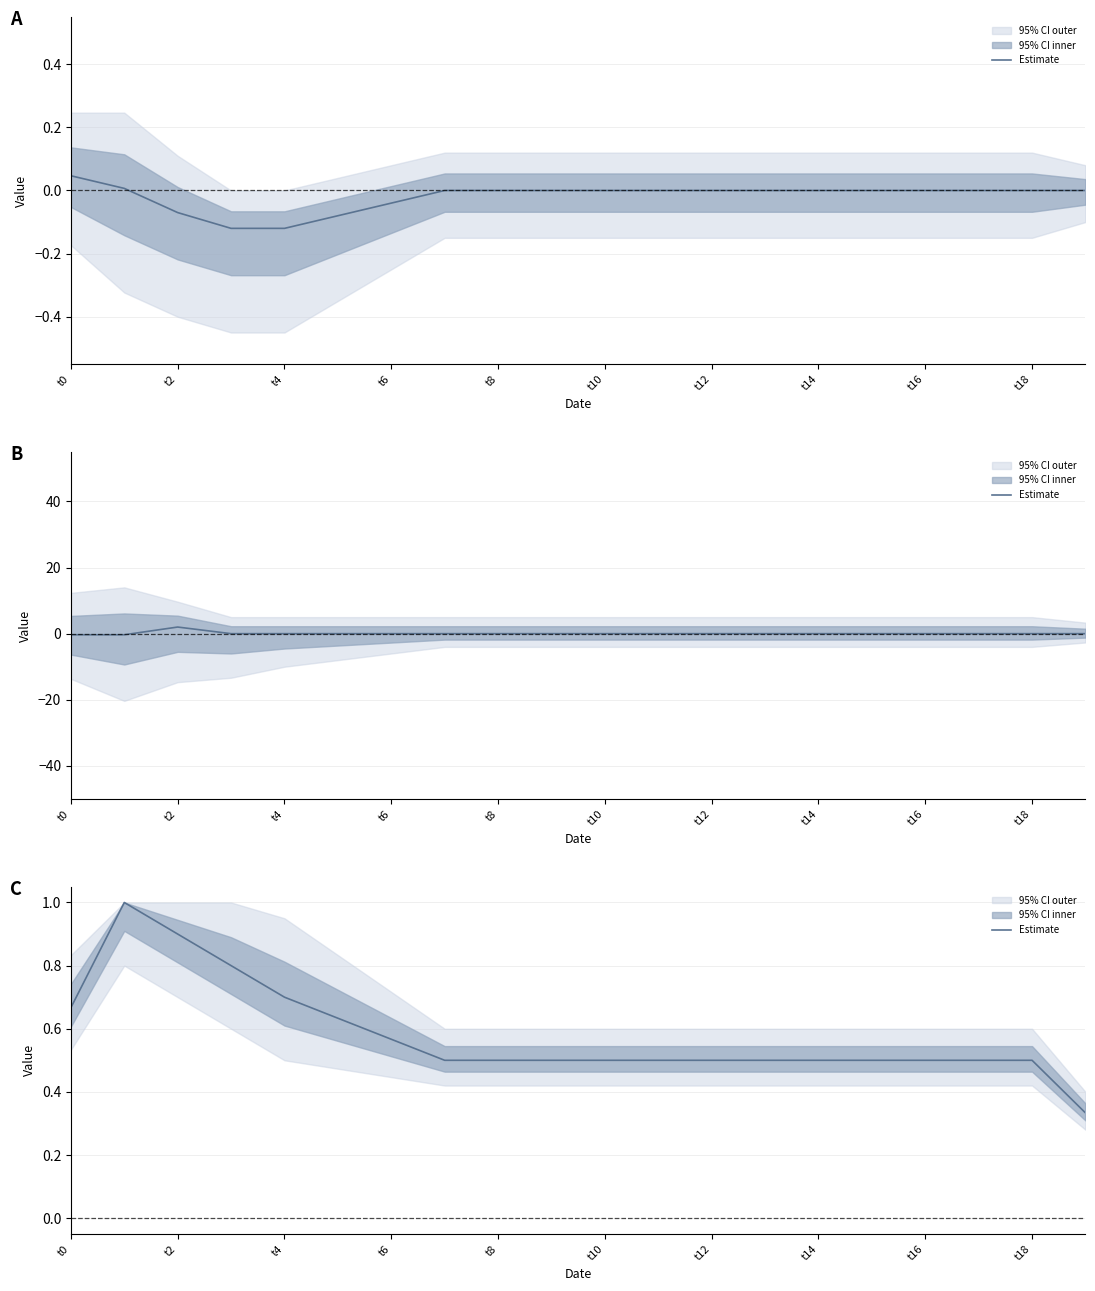

True or false: the data shows 1.0 at t6.

False